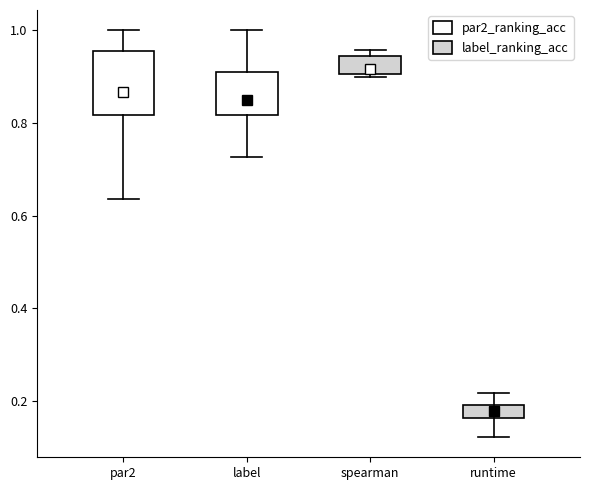

Where is the upper edge of the box for spearman on the y-axis? The values are not printed on the chart, so give them approximately, as read against the axis.

0.94